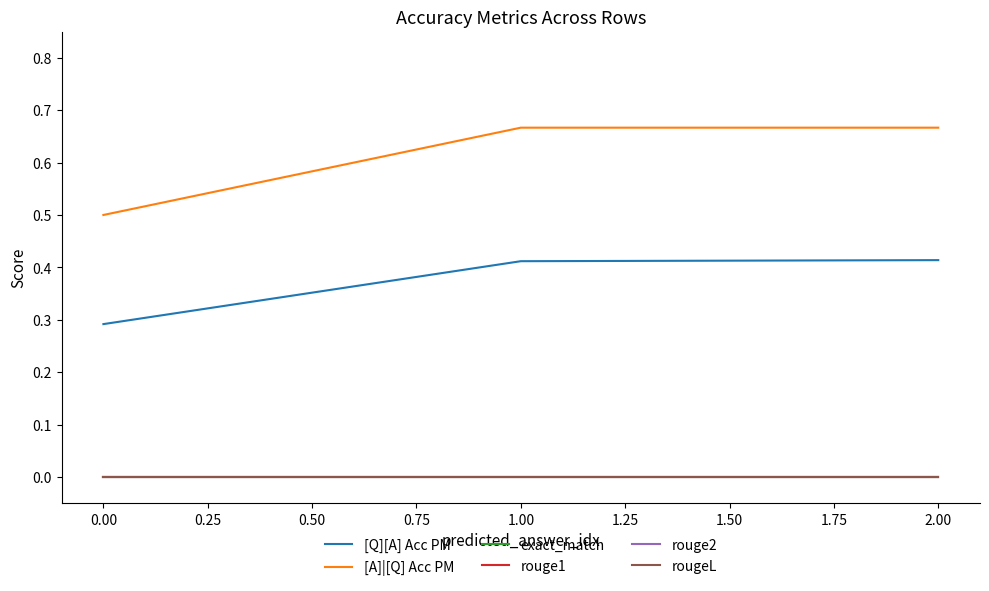

Is this an area chart (filled region under the line)?

No